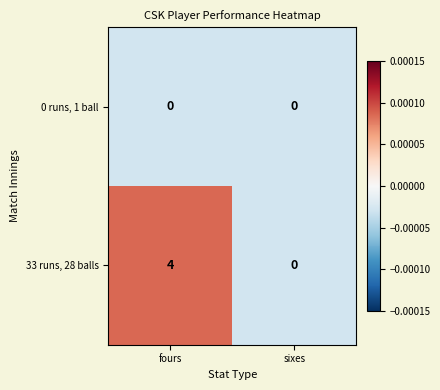

At which category is the sum across all series the highest?

fours